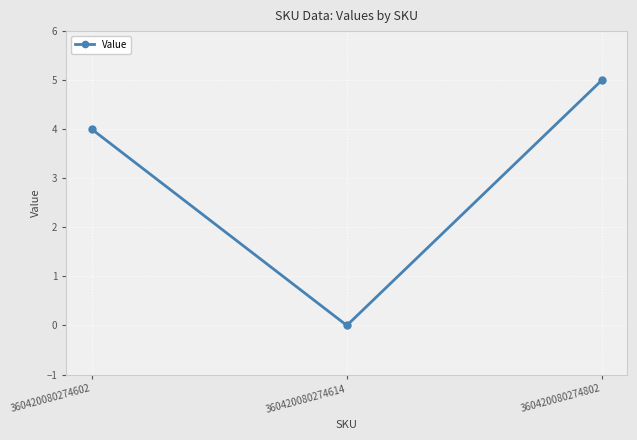

How many series are shown in this chart?

1